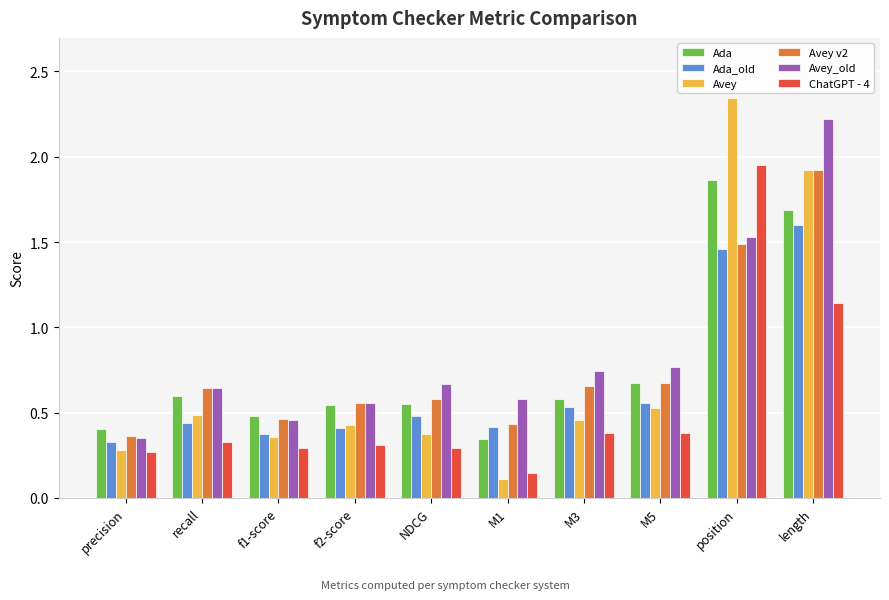

What is the sum of the Avey values at position and f2-score?

2.8